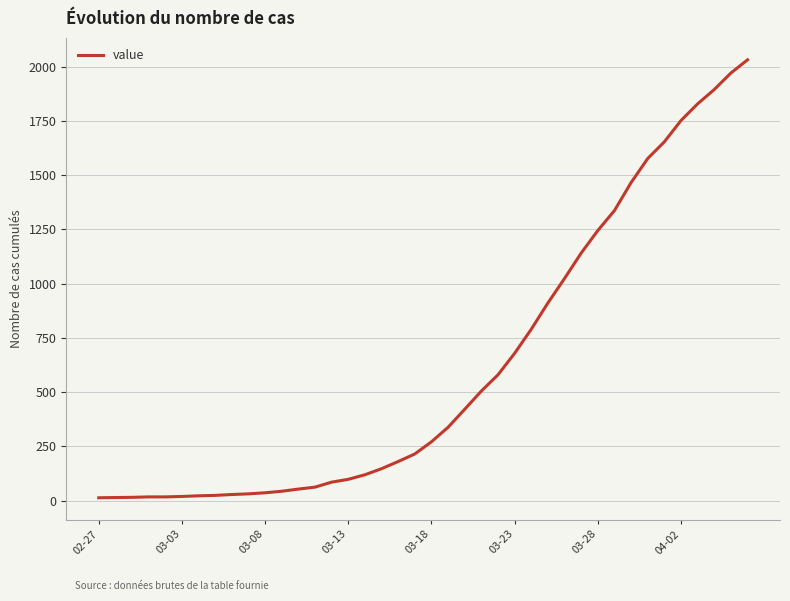

What is the maximum value shown in the chart?

2032